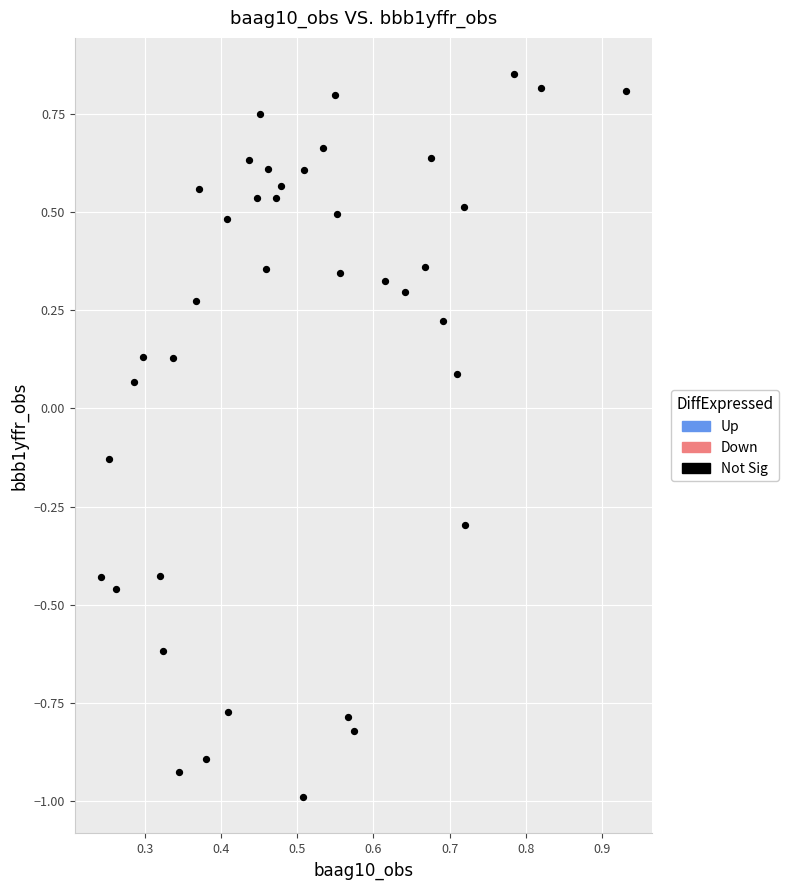

What is the range of Y values (max minus min)?

1.8